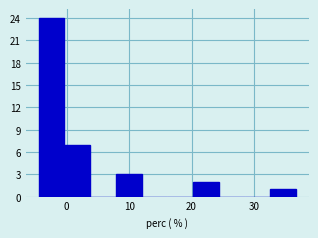

Reading left to right, list every bar in this chart as the range it spans on the x-axis followed by its height. Neither the bar edges nor the heights are printed on the chart, so give them approximately, as read against the axes.

-4 to 0: 24
0 to 4: 7
4 to 8: 0
8 to 12: 3
12 to 16: 0
16 to 20: 0
20 to 24: 2
24 to 28: 0
28 to 33: 0
33 to 37: 1